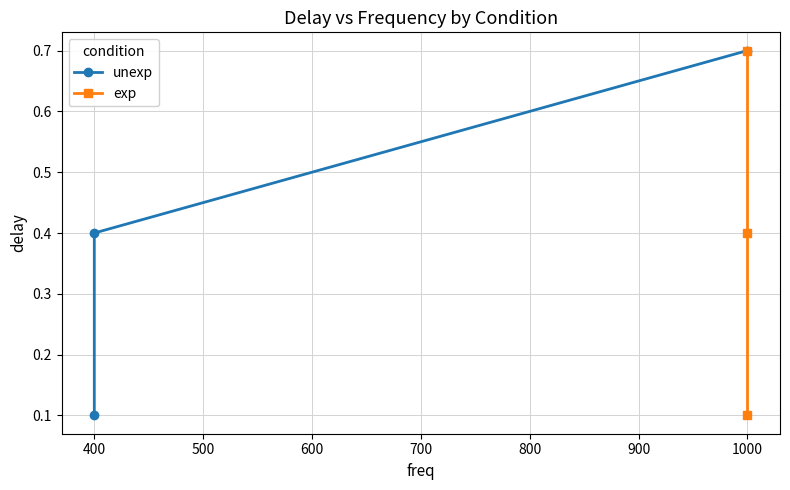

What is the value of the exp point at the 2nd from the left?

0.4